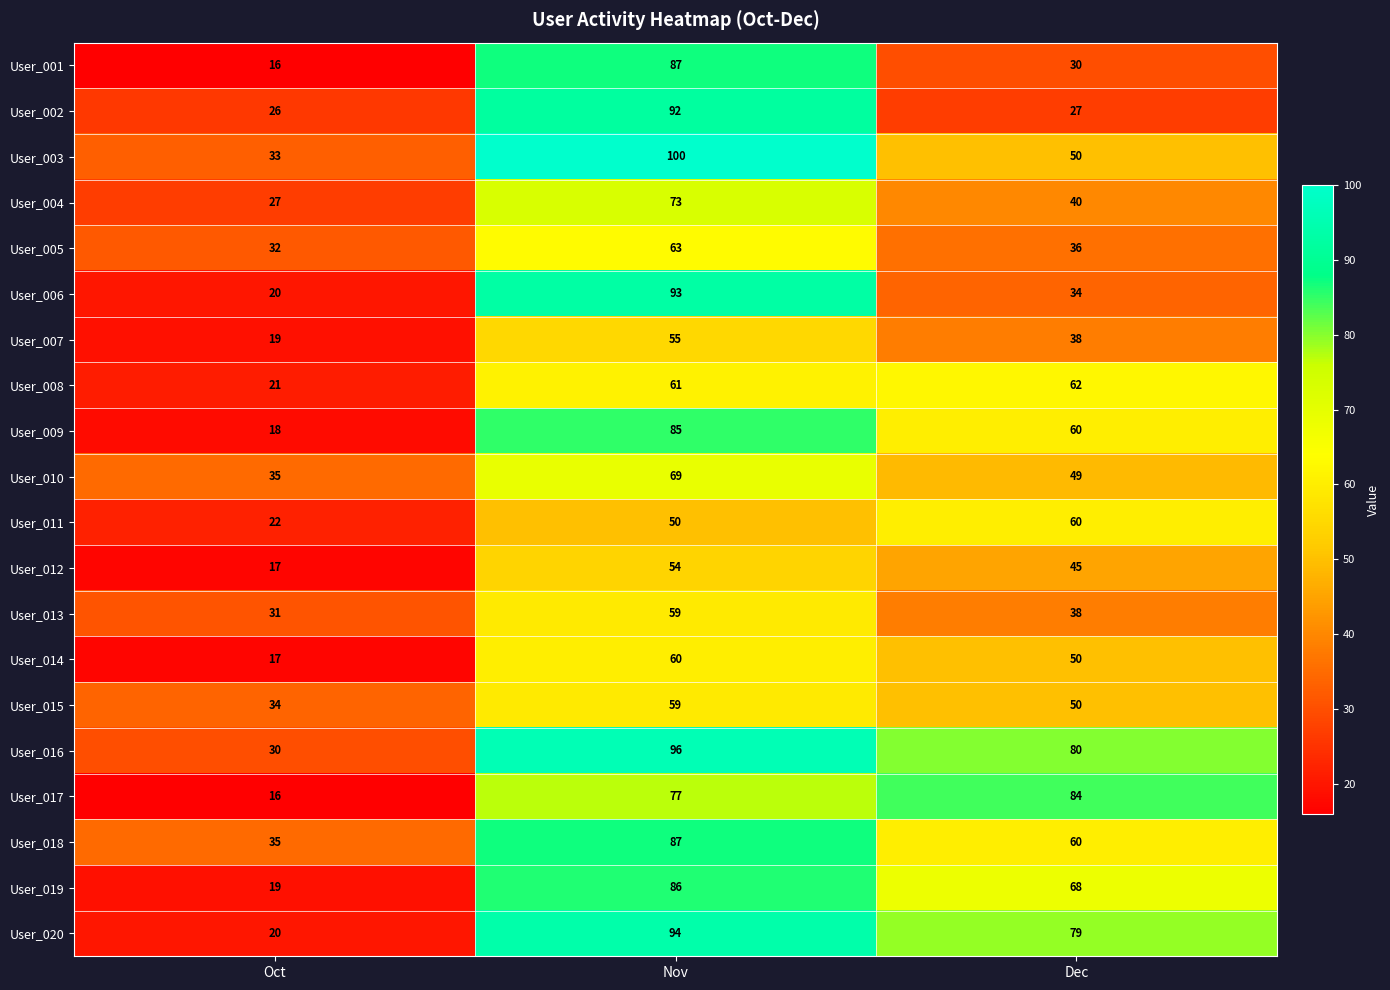

Is it true that User_020 equals 32 at Dec?

False